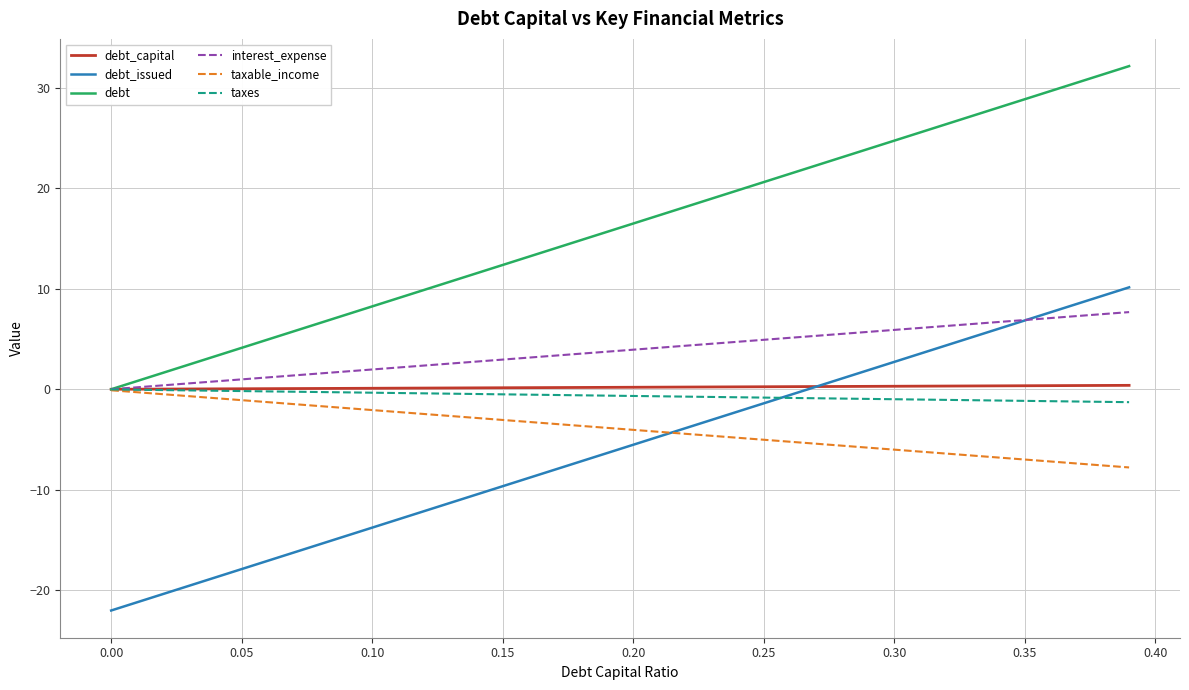

Which series has the largest total across all categories?

debt